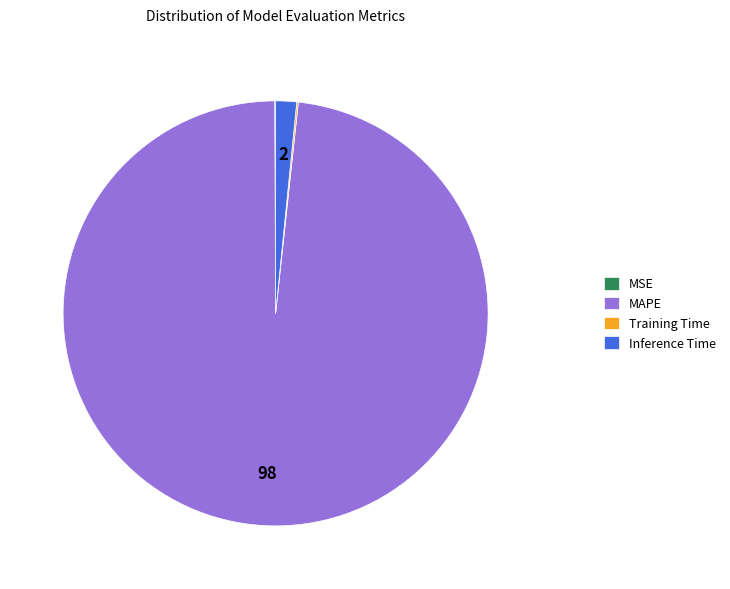

Is it true that Inference Time is 2% of the pie?

True